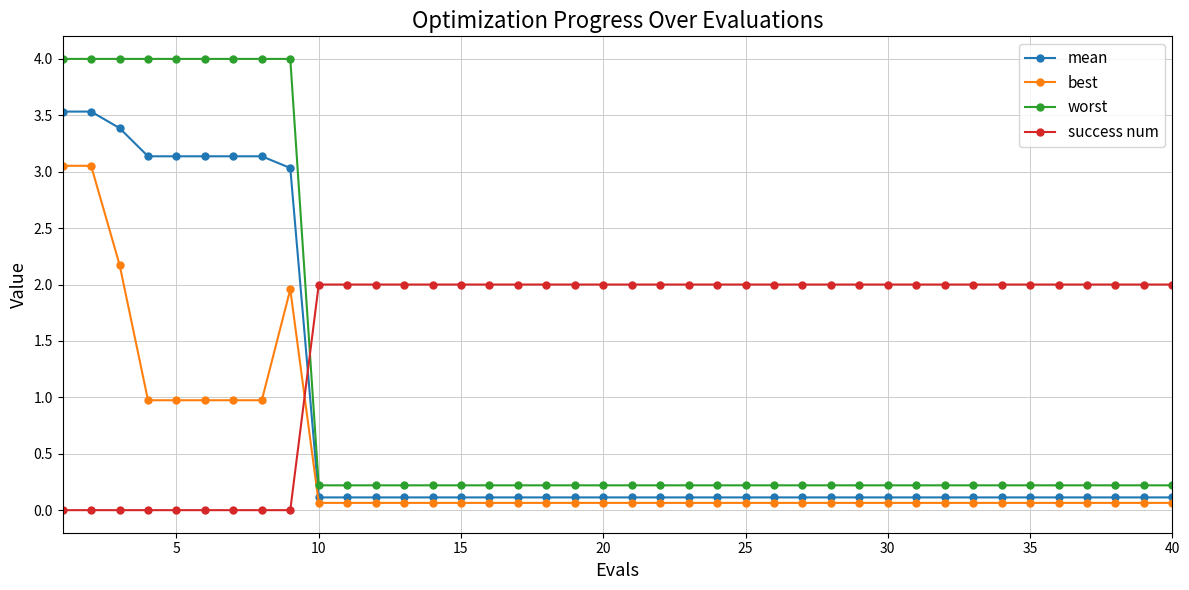

Which series has the largest total across all categories?

success num